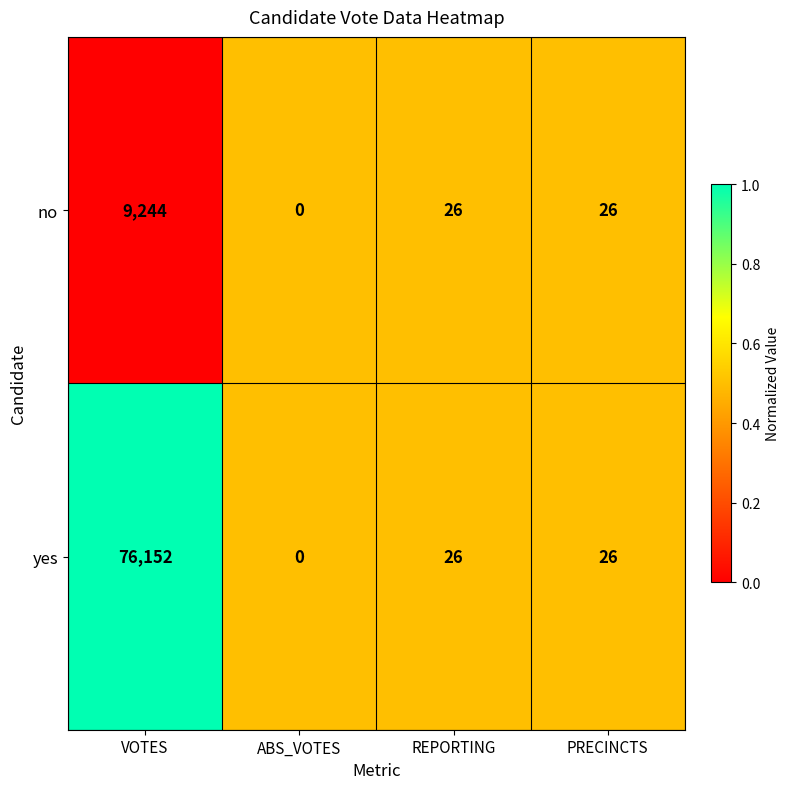

How many series are shown in this chart?

2